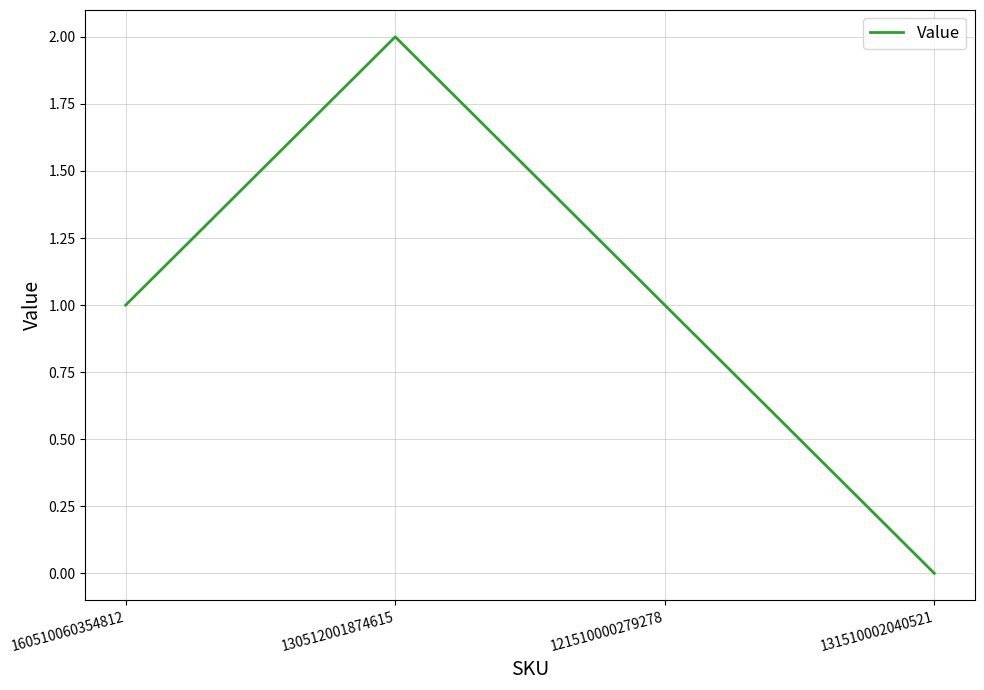

Reading right to left, what are all the values shown in this chart?

131510002040521=0	121510000279278=1	130512001874615=2	160510060354812=1